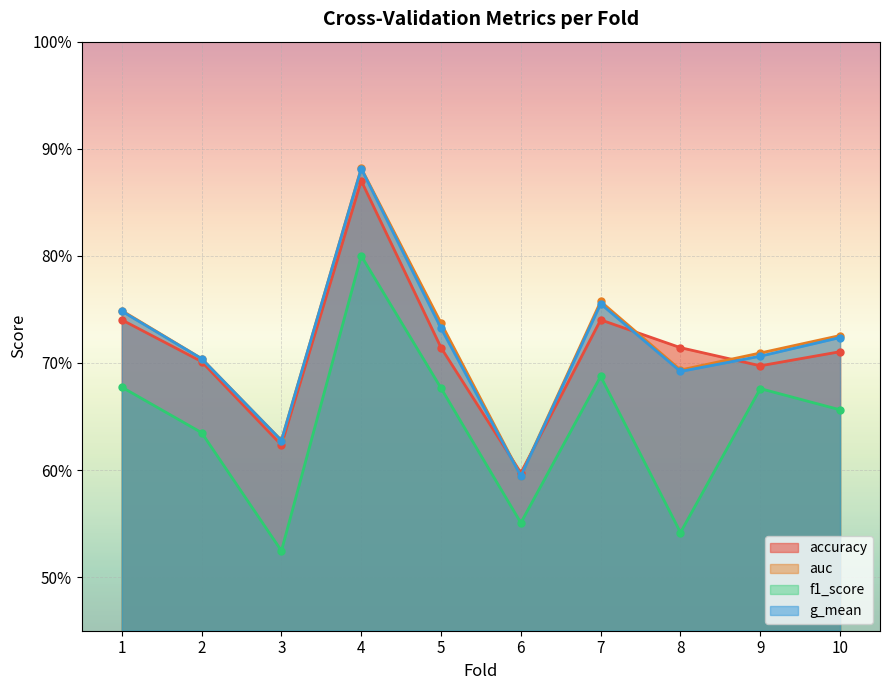

List the labels in order of g_mean value, smallest first.

6, 3, 8, 2, 9, 10, 5, 1, 7, 4